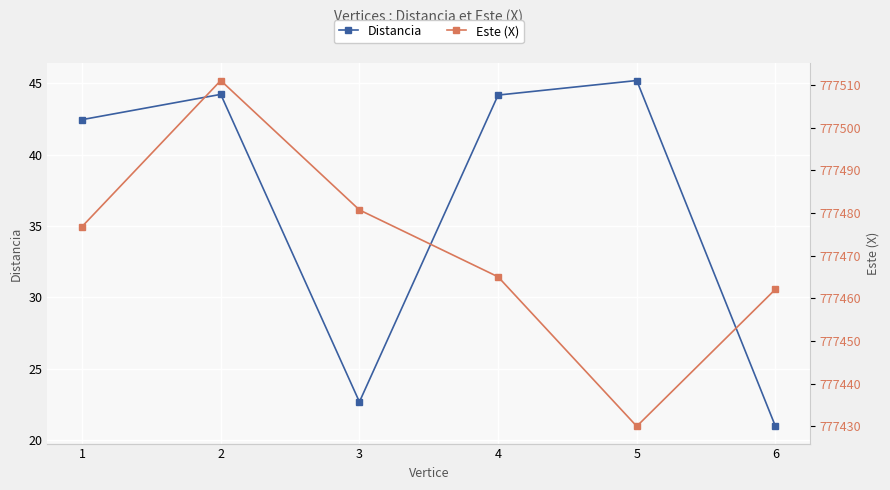

Is it true that Distancia equals 44.2 at 2?

True